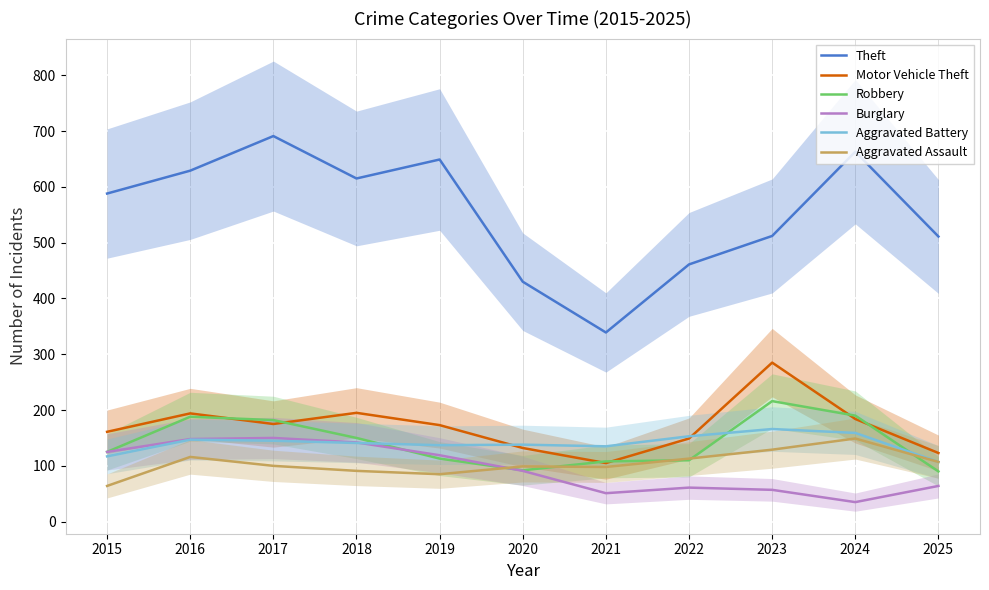

At which category does the chart reach its peak across all series?

2017